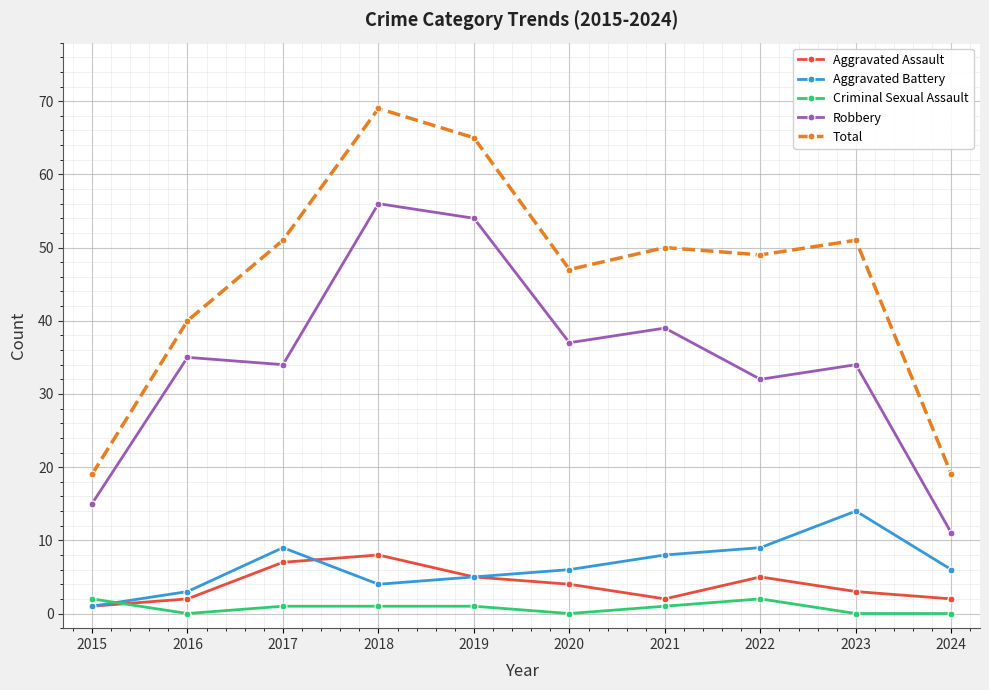

Between 2015 and 2020, which series saw the biggest shift?

Total